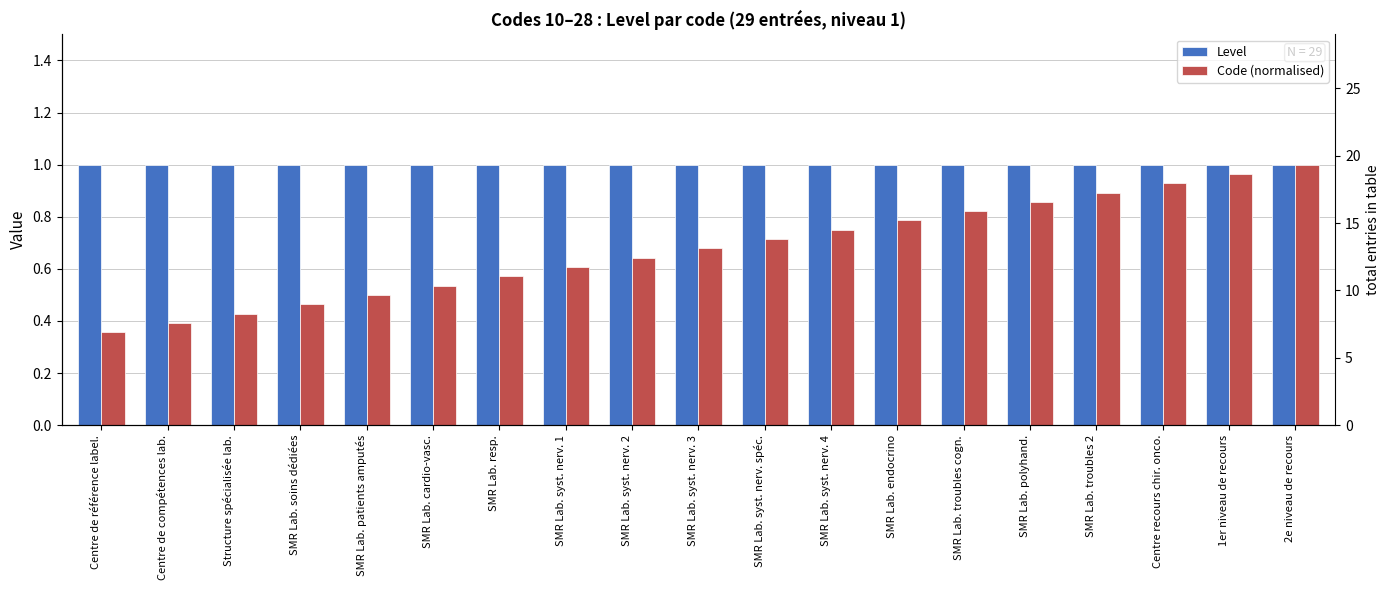

What are all the series names shown in the legend?

Level, Code (normalised)